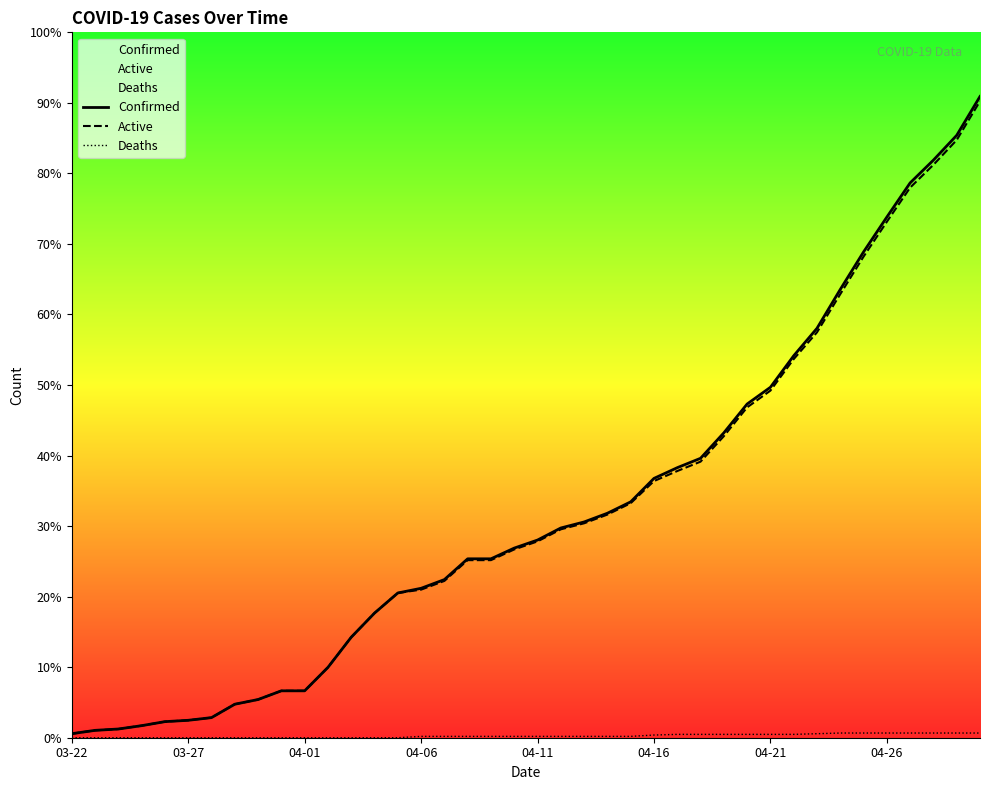

What is the highest value of the Active series?

950